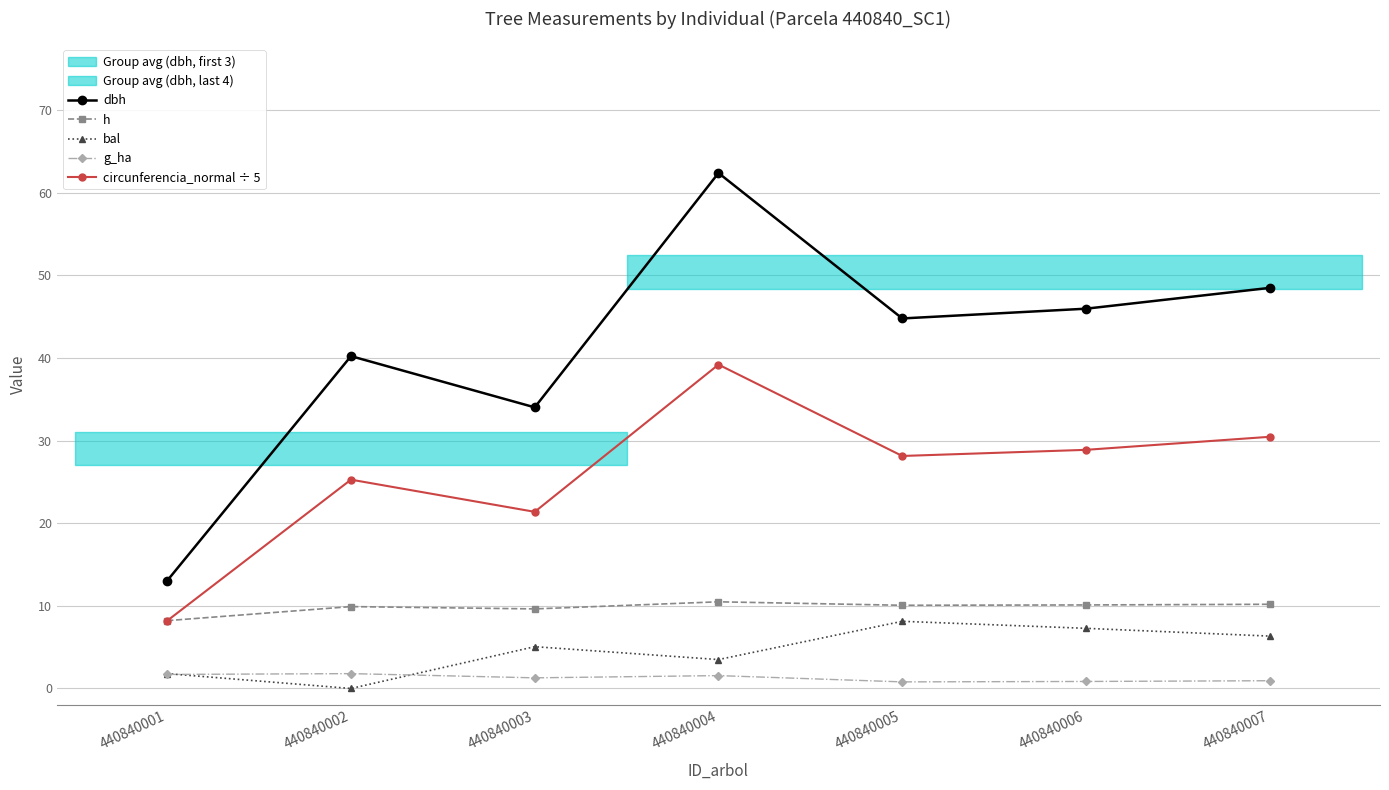

At which label does h first exceed 10?

440840004